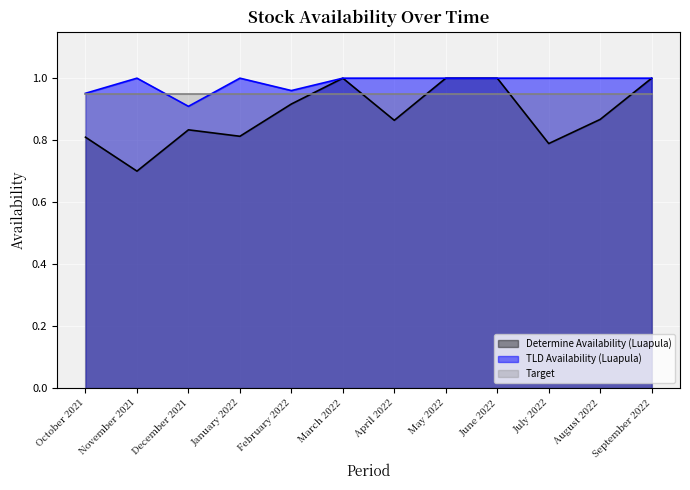

True or false: TLD Availability (Luapula) has a value of 0.7 at November 2021.

False